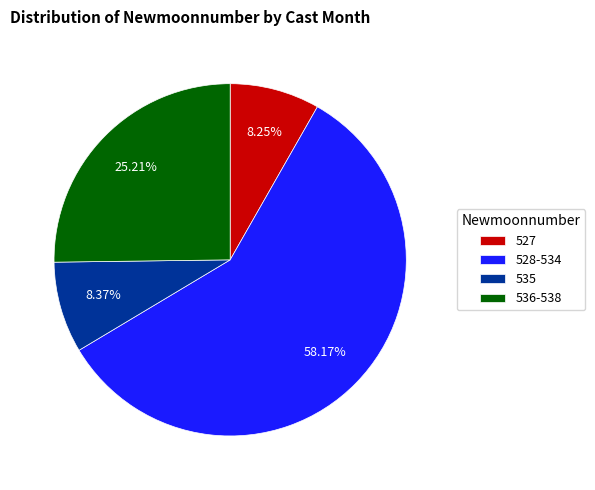

Which has a higher value, 536-538 or 527?

536-538